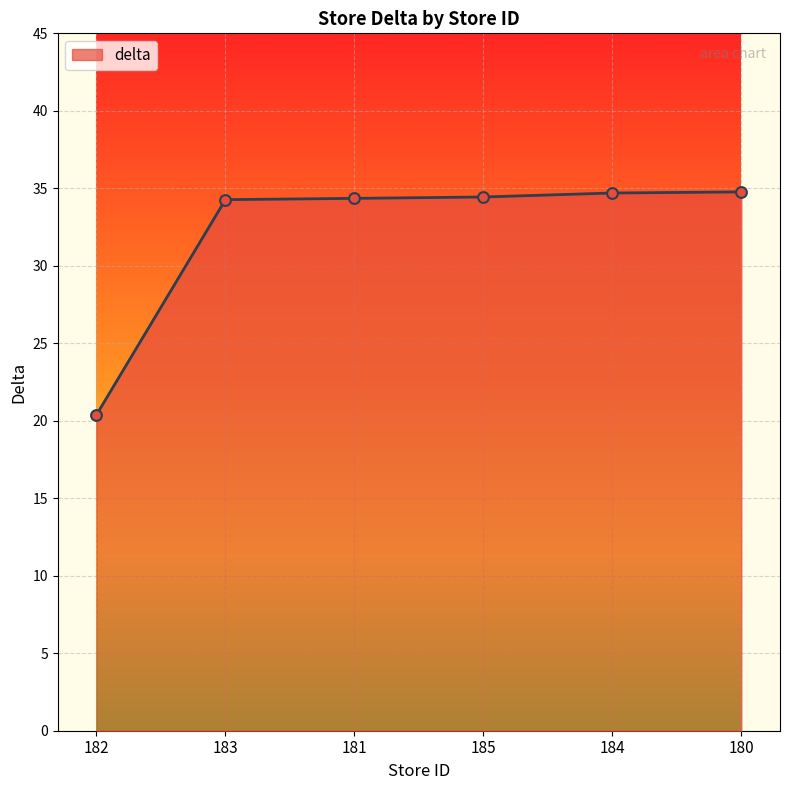

What is the ratio of the value at 182 to the value at 185?

0.6